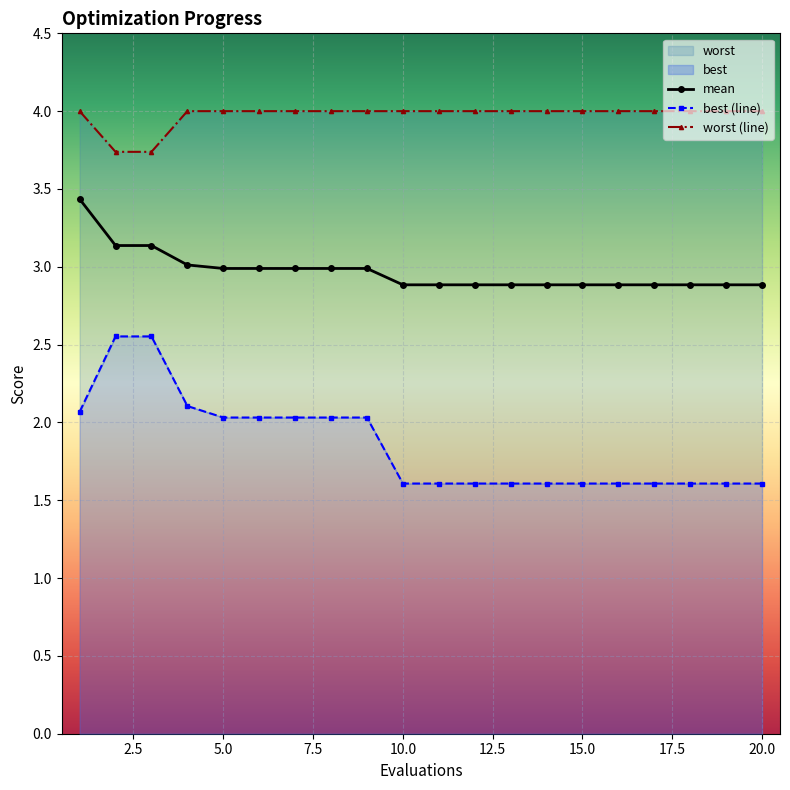

How many distinct data groups are displayed?

3